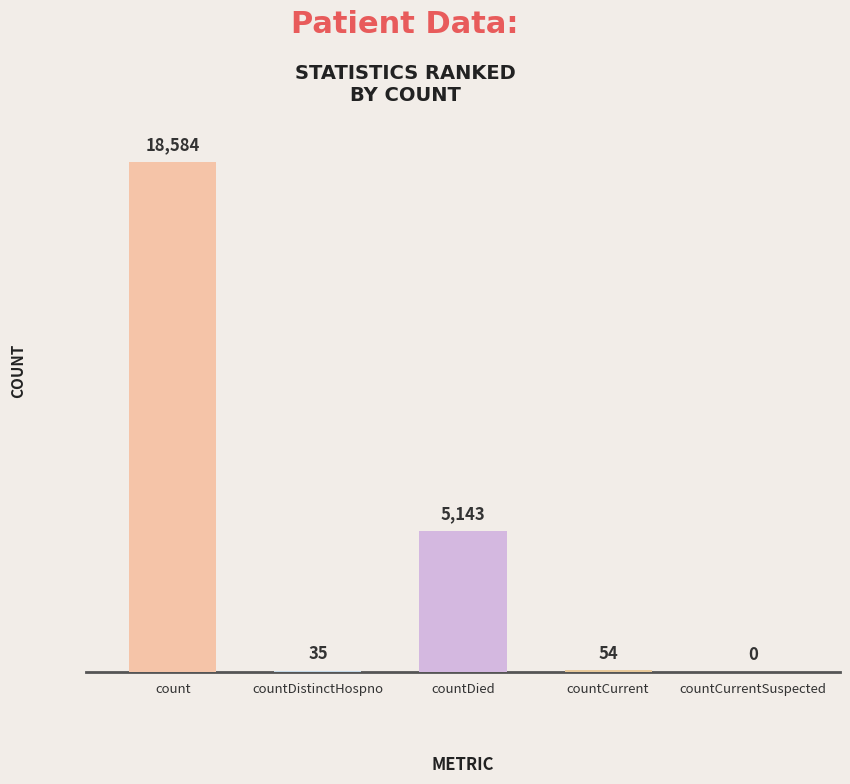

Reading left to right, extract all data points from this chart.

18584	35	5143	54	0